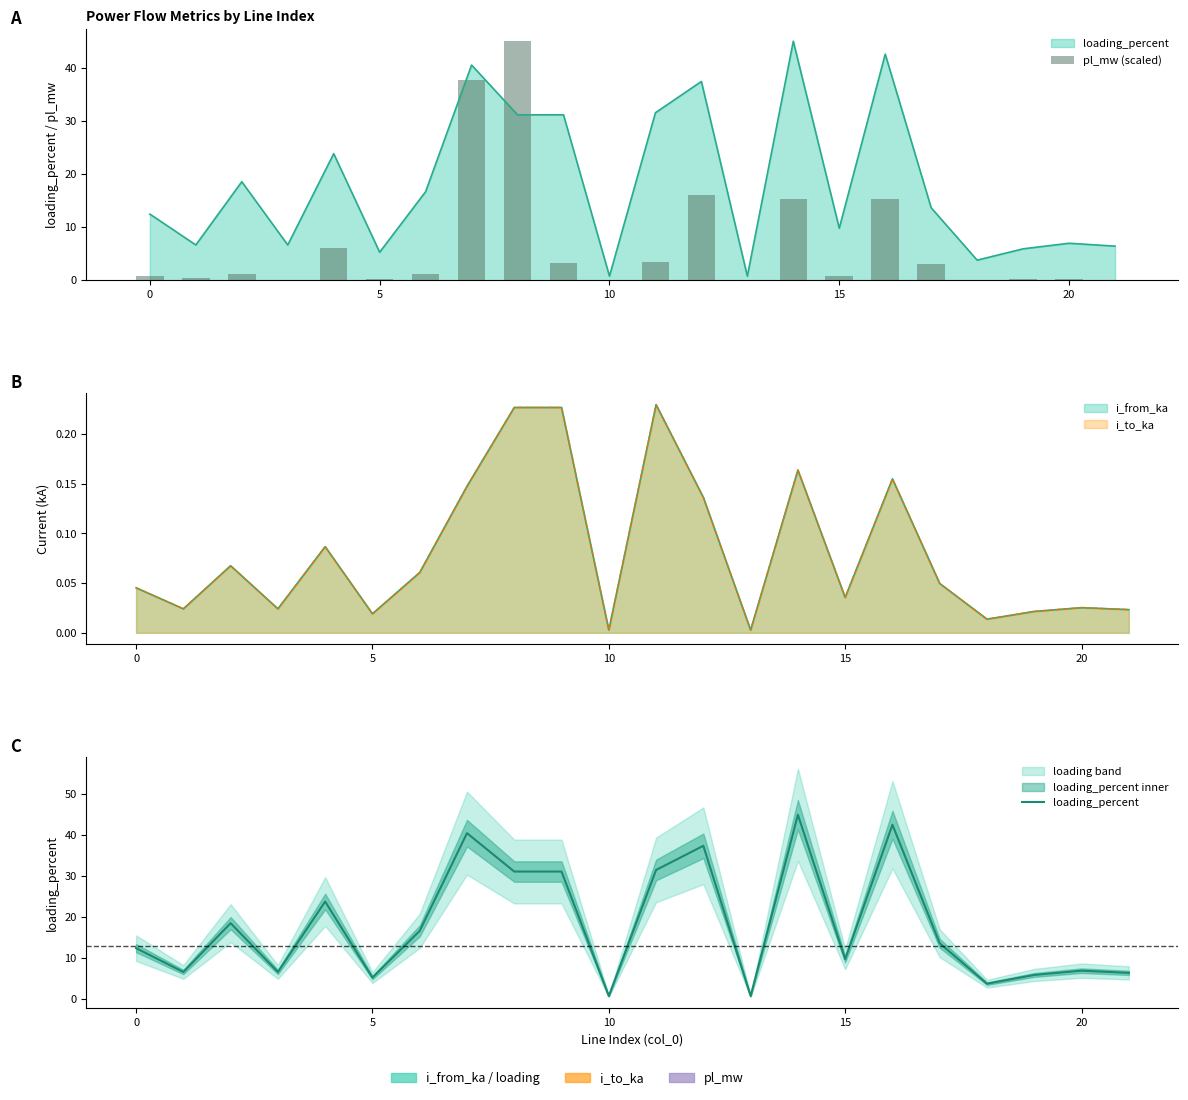

What is the maximum value shown in the chart?

45.0